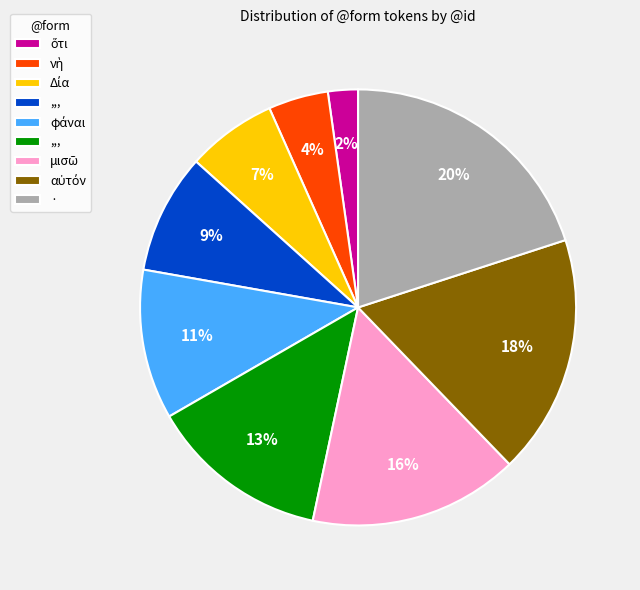

To the nearest percent, what is the difference between the largest and smallest slice percentages?

18%